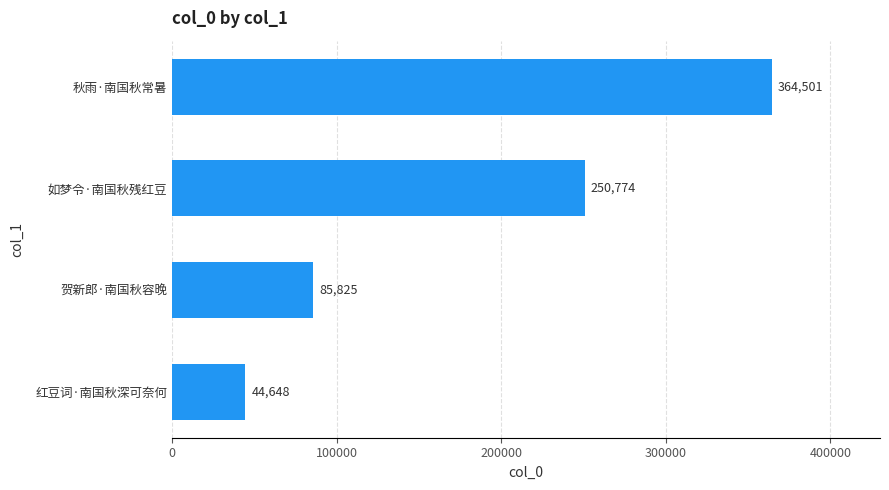

Rank the categories by value from highest to lowest.

秋雨·南国秋常暑, 如梦令·南国秋残红豆, 贺新郎·南国秋容晚, 红豆词·南国秋深可奈何